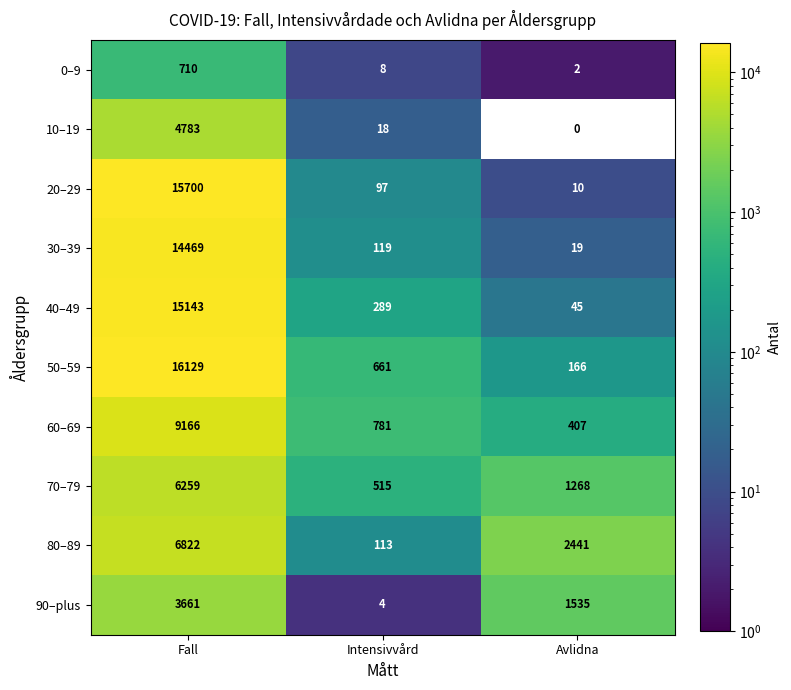

Which series has the largest total across all categories?

50–59